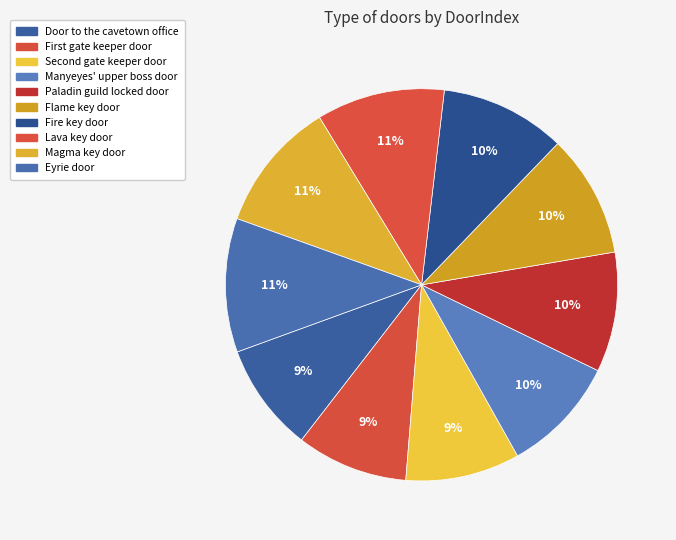

To the nearest percent, what is the difference between the largest and smallest slice percentages?

2%